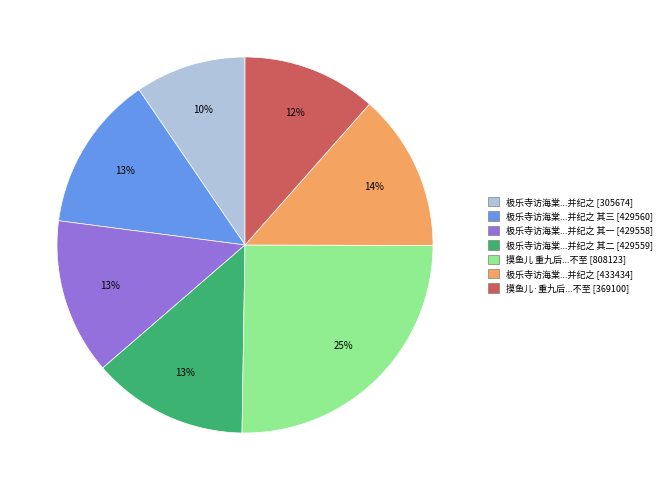

Is there a majority slice in this chart?

No